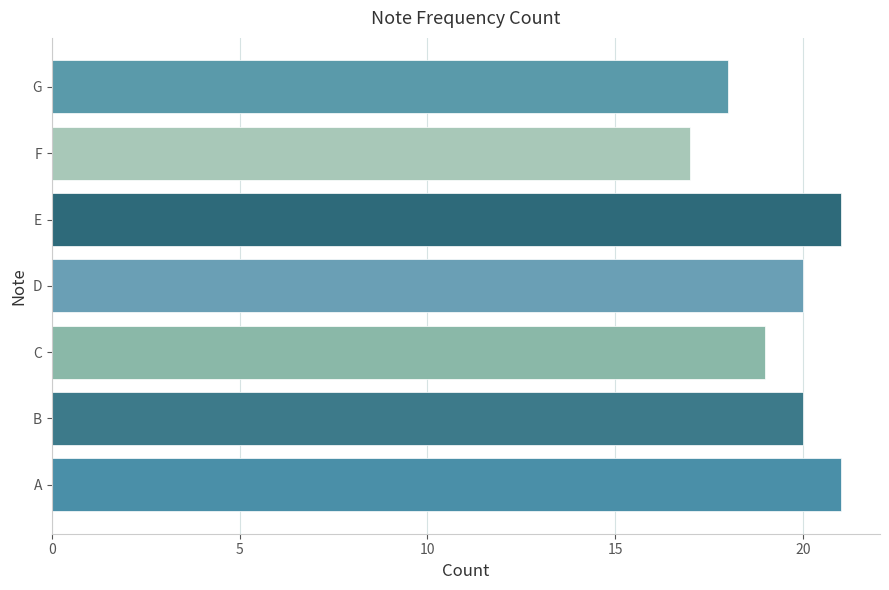

At which label is the value closest to 19?

C